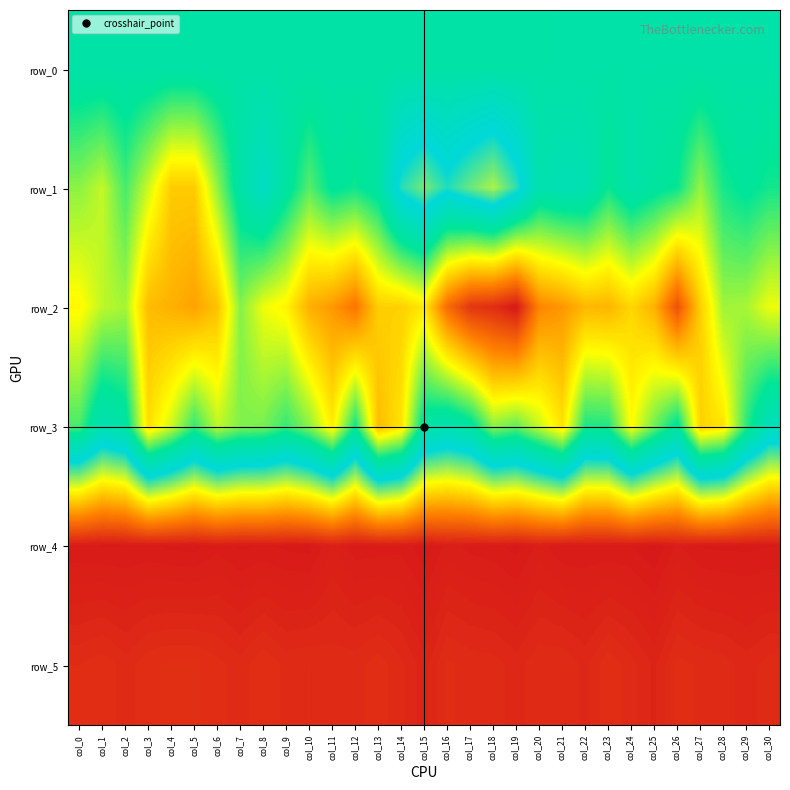

How many data points in row_4 are above 921?

15